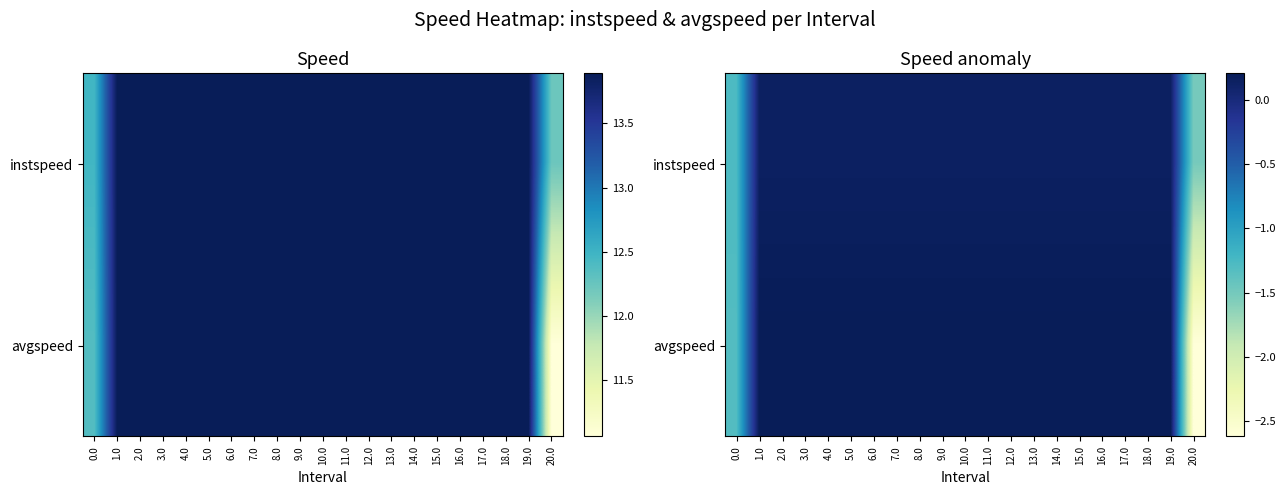

What is the difference between the maximum and second lowest values in the avgspeed series?

1.5